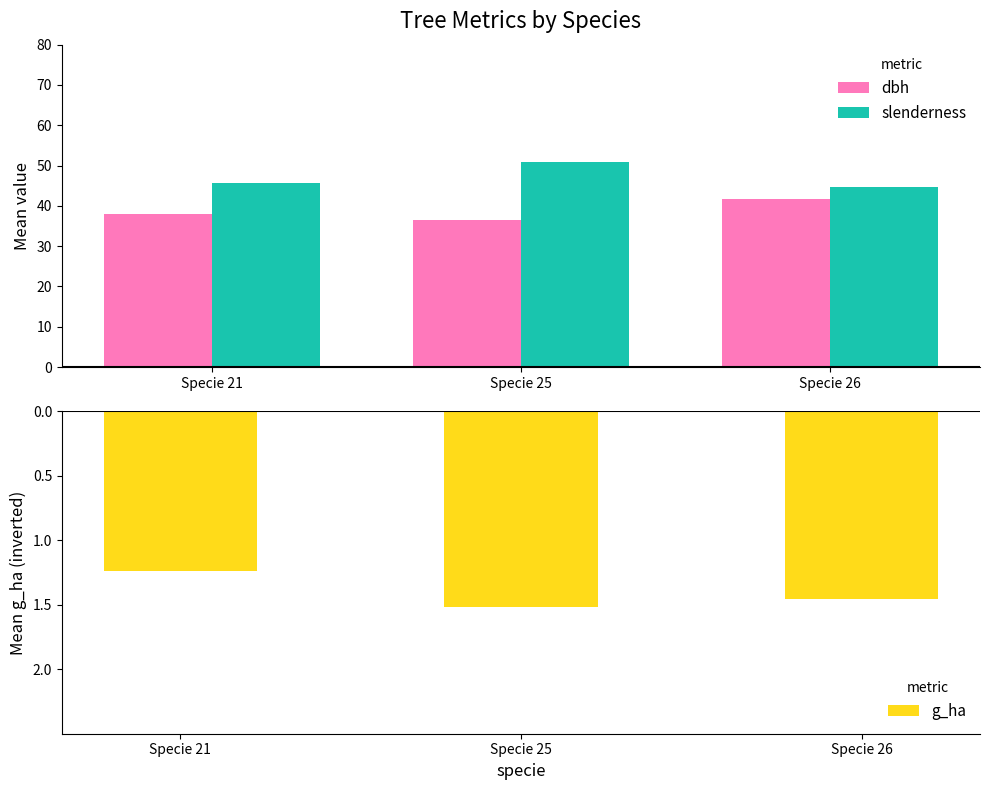

Between Specie 21 and Specie 26, which series saw the biggest shift?

dbh